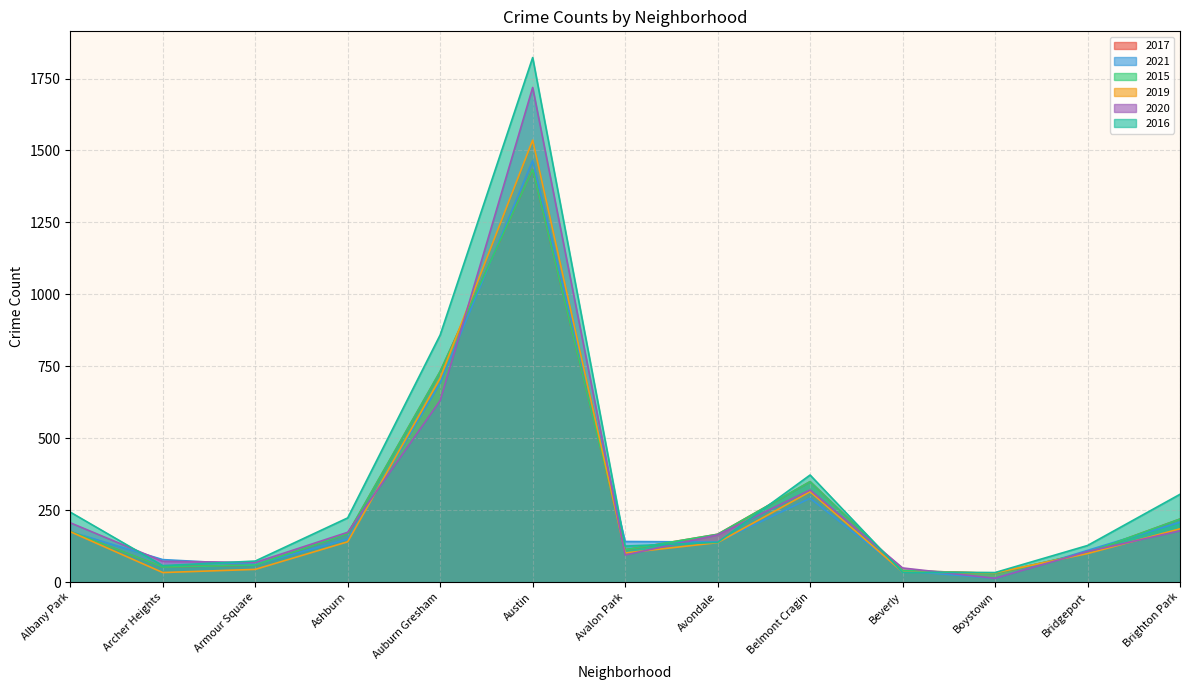

At which label is 2017 closest to 732?

Auburn Gresham